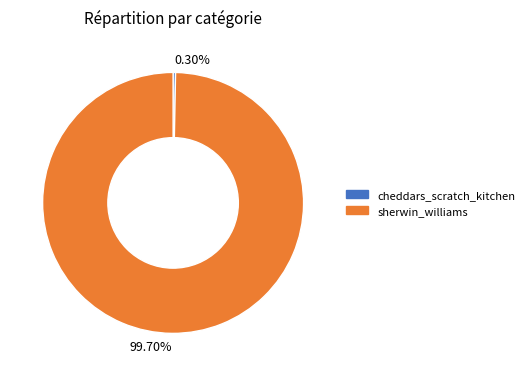

To the nearest percent, what is the combined percentage of cheddars_scratch_kitchen and sherwin_williams?

100%